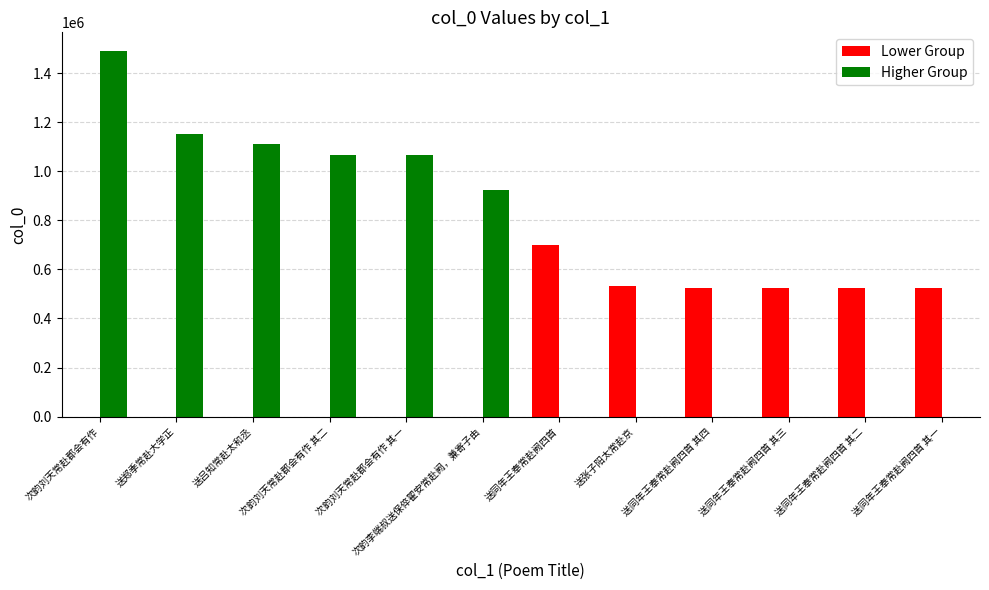

Are the bars grouped side by side (vs. stacked)?

Yes